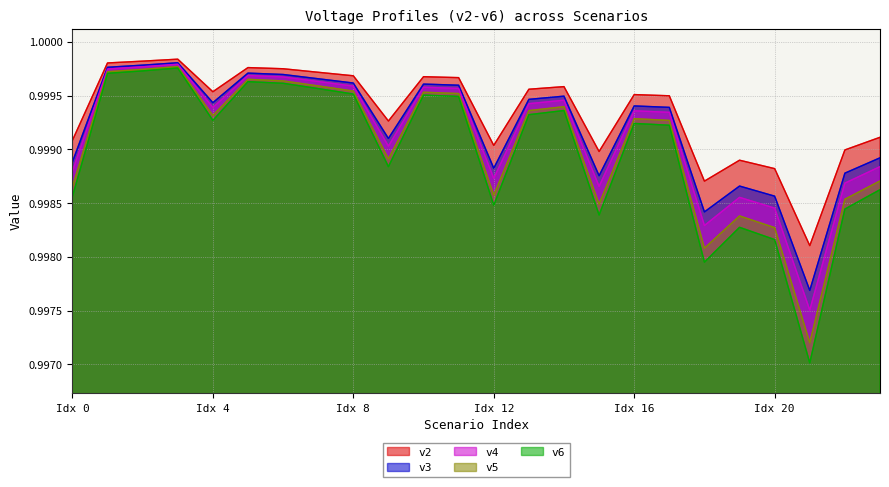

Which series has the largest total across all categories?

v2